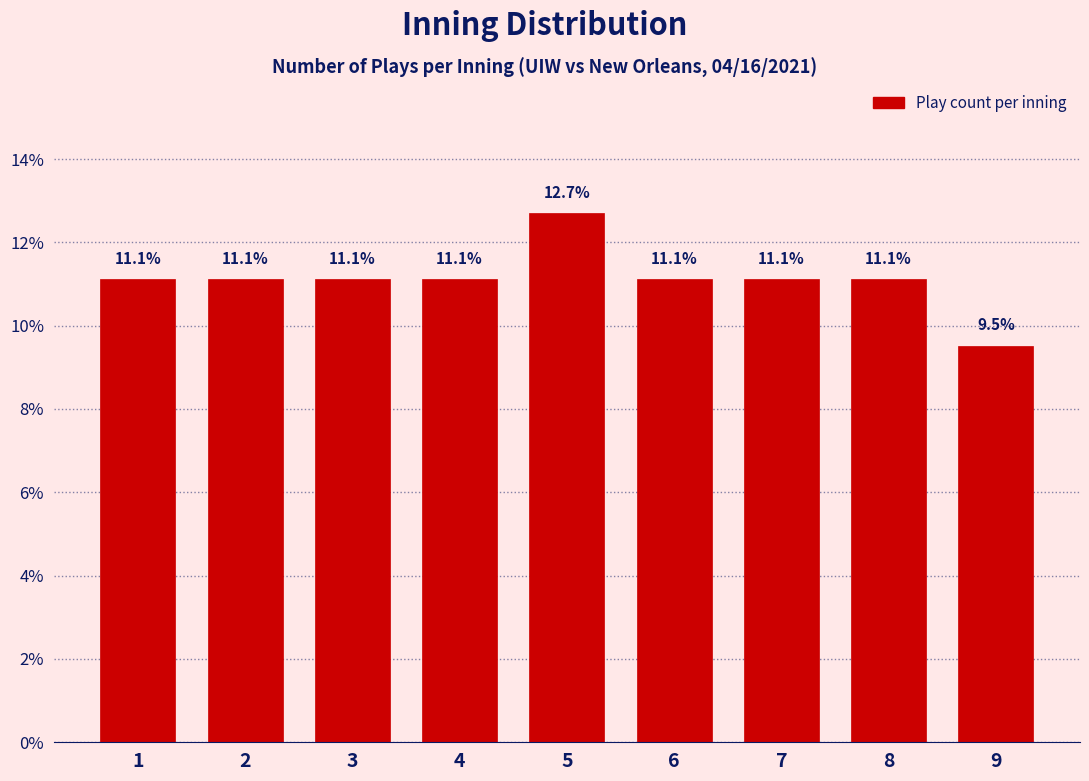

Reading right to left, what are all the values shown in this chart?

9.5	11.1	11.1	11.1	12.7	11.1	11.1	11.1	11.1